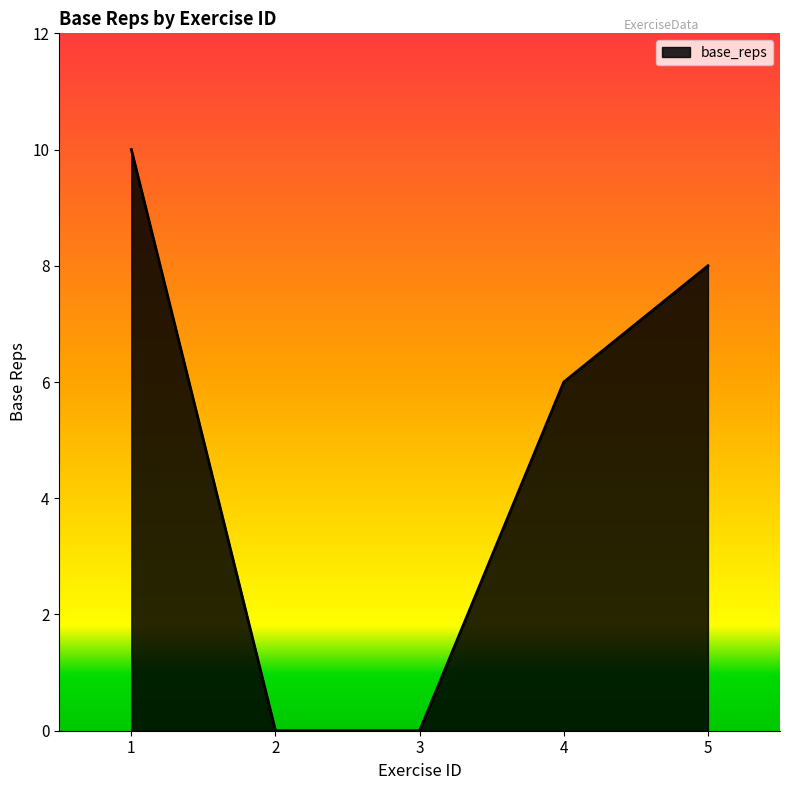

What is the sum of the values at 5 and 2?

8